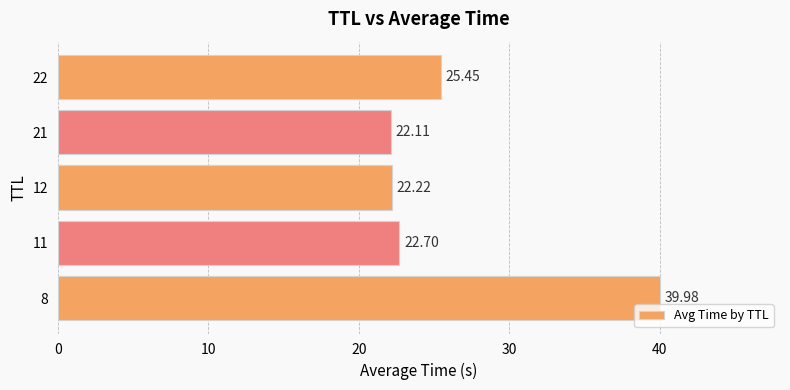

List the labels in order of value, largest first.

8, 22, 11, 12, 21